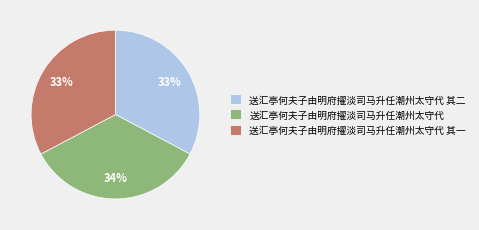

What is the largest slice in the pie chart?

送汇亭何夫子由明府擢淡司马升任潮州太守代